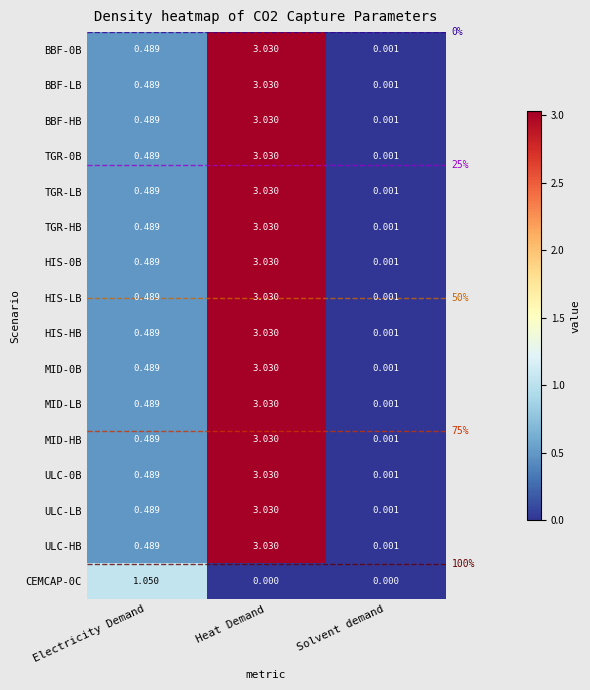

List the labels in order of HIS-HB value, smallest first.

Solvent demand, Electricity Demand, Heat Demand